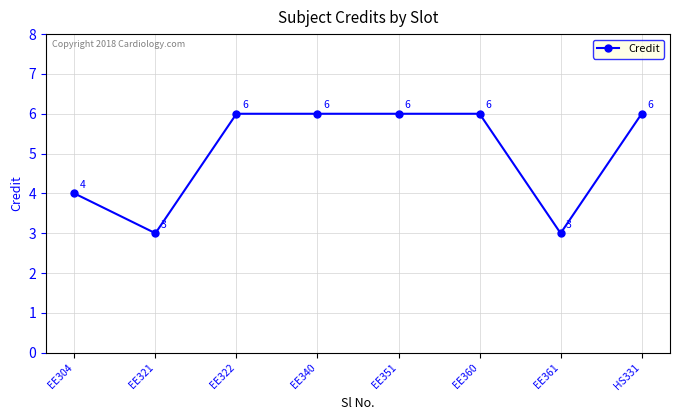

What is the value of the 1st point from the left?

4